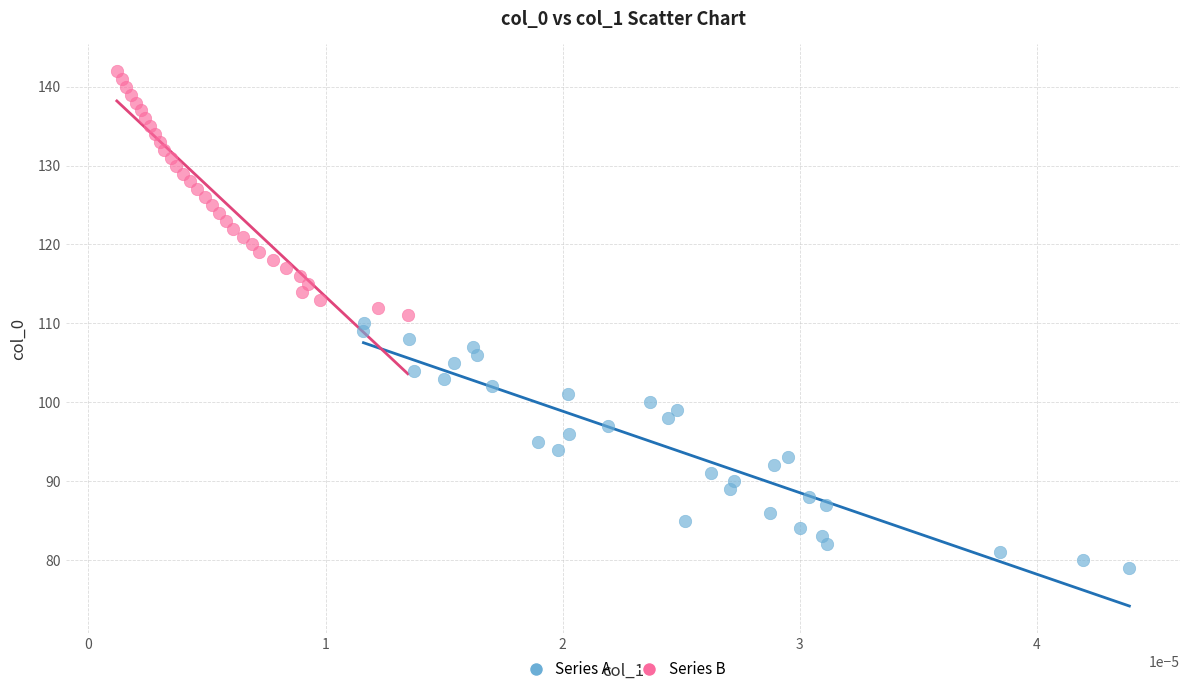

What are all the series names shown in the legend?

Series A, Series B